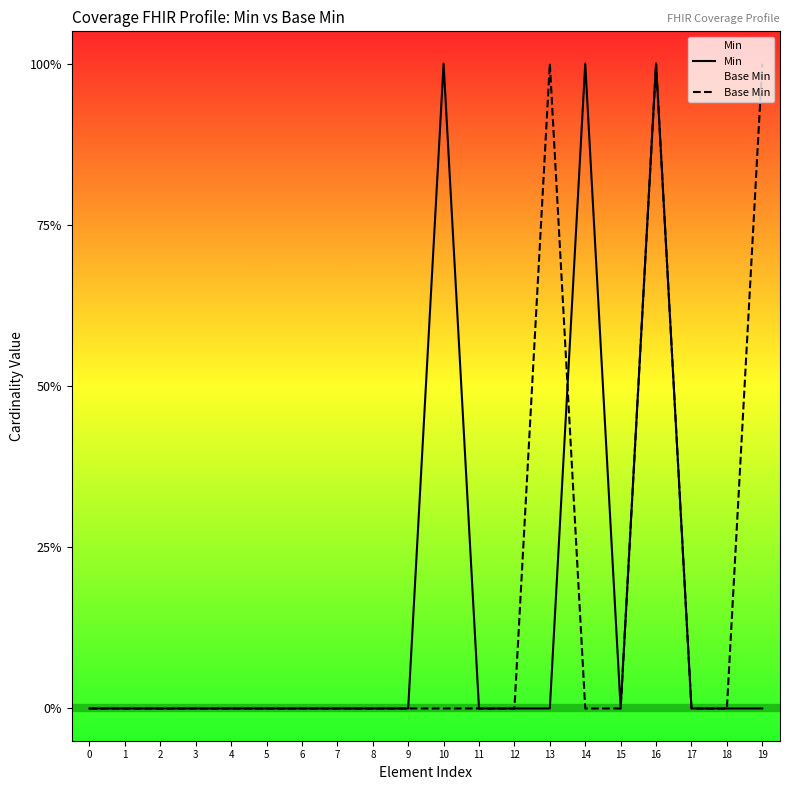

Which series changed the most between 9 and 19?

Base Min